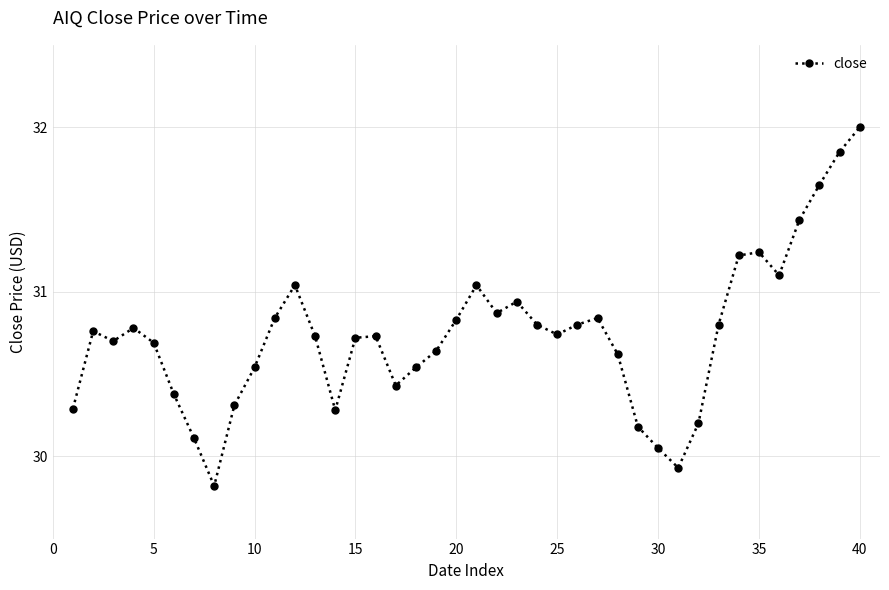

What is the greatest value displayed?

32.0